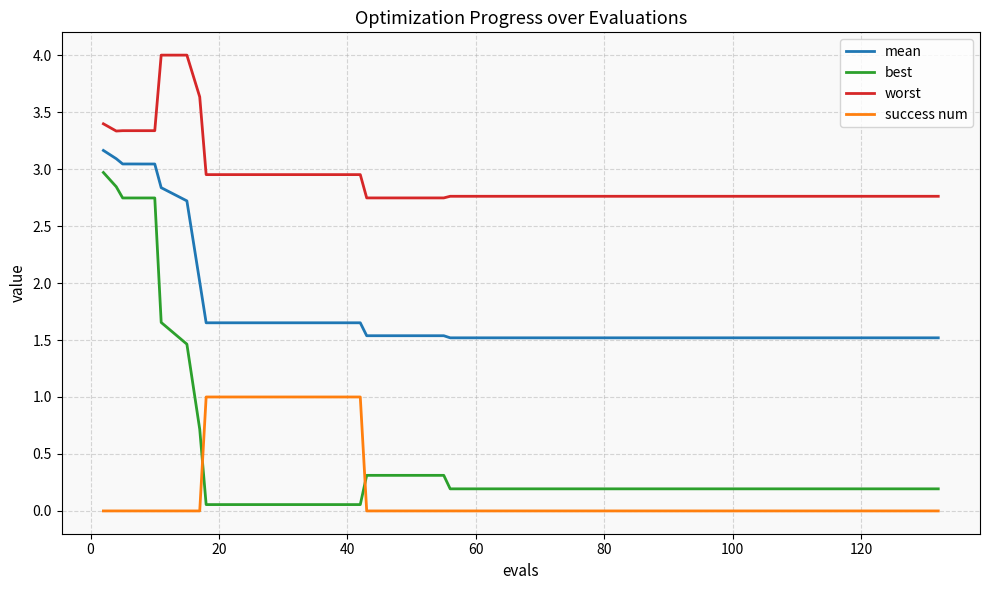

List the series in order of their peak value, highest first.

worst, mean, best, success num